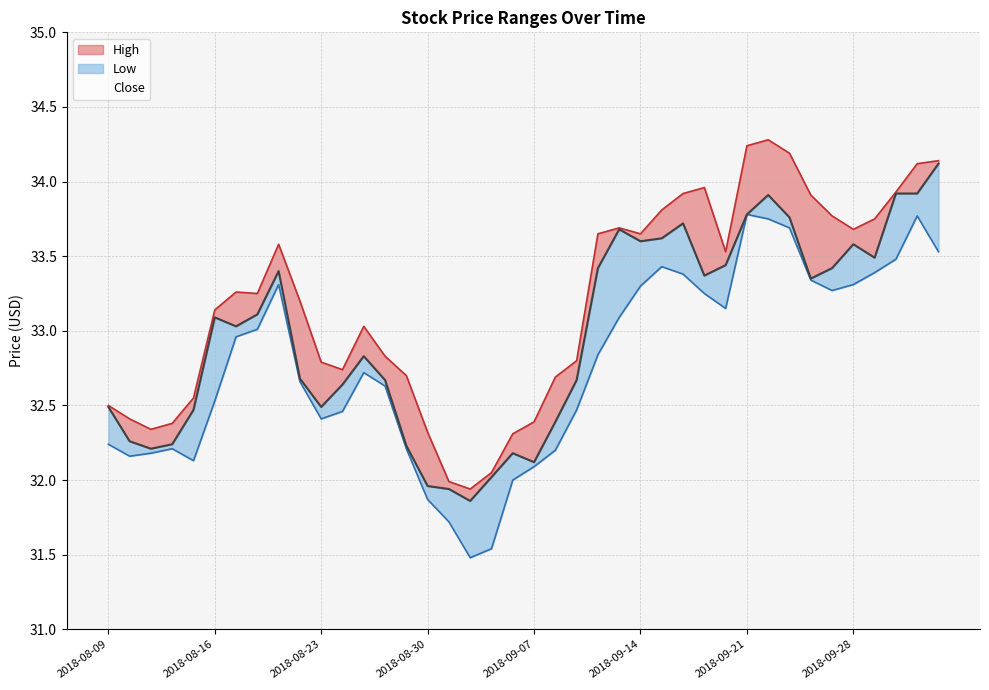

What is the difference between the maximum and second lowest values in the Close series?

2.2